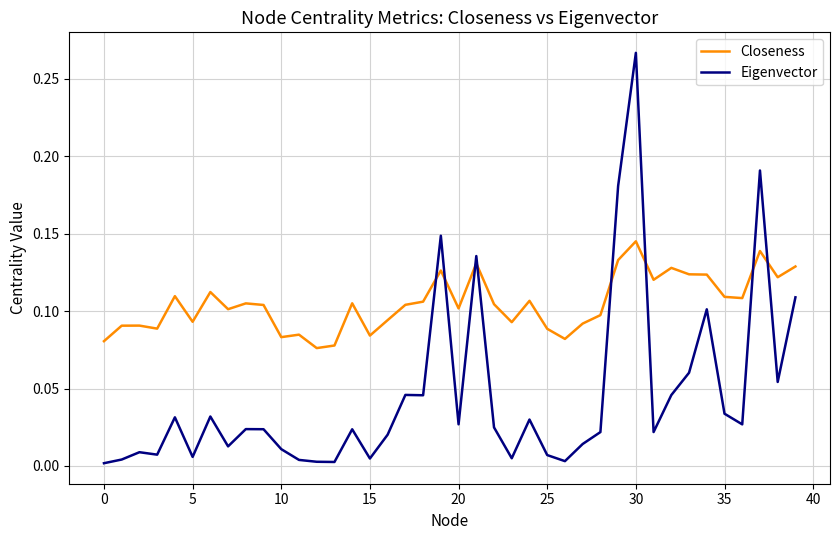

Which series has the largest total across all categories?

Closeness